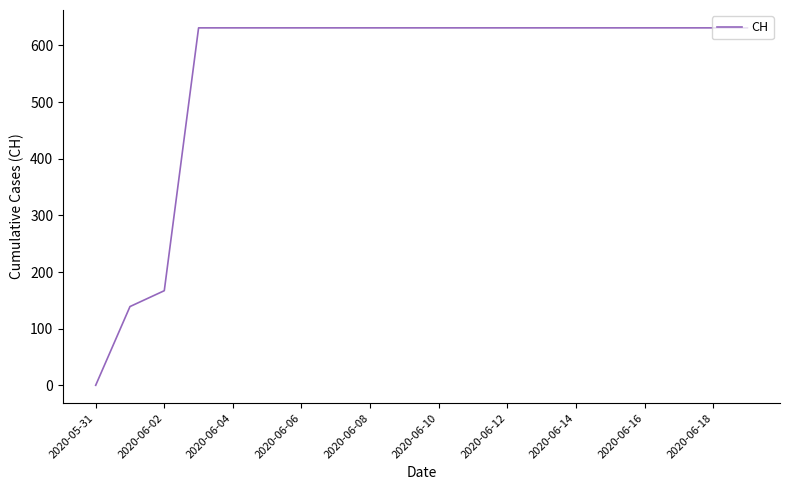

Reading right to left, transcribe all the data shown in this chart.

631	631	631	631	631	631	631	631	631	631	631	631	631	631	631	631	631	167	139	0